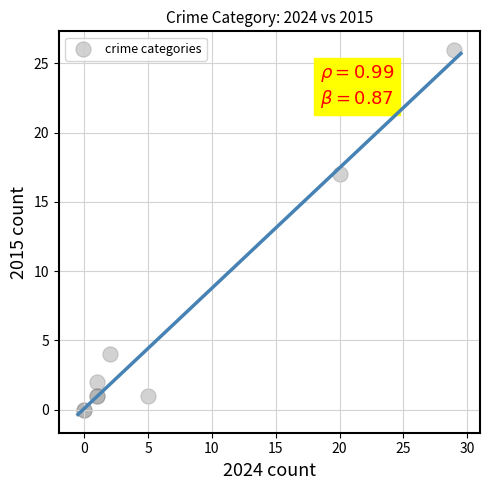

What Y value in the scatter plot is closest to 13?

17